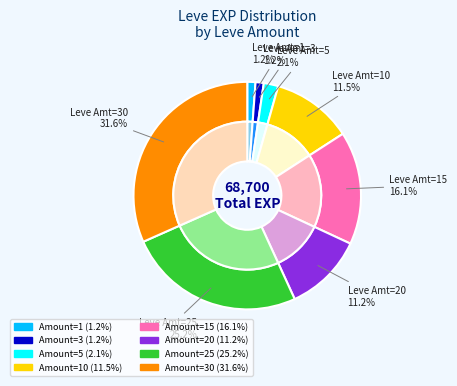

To the nearest percent, what is the average slice percentage?

12%